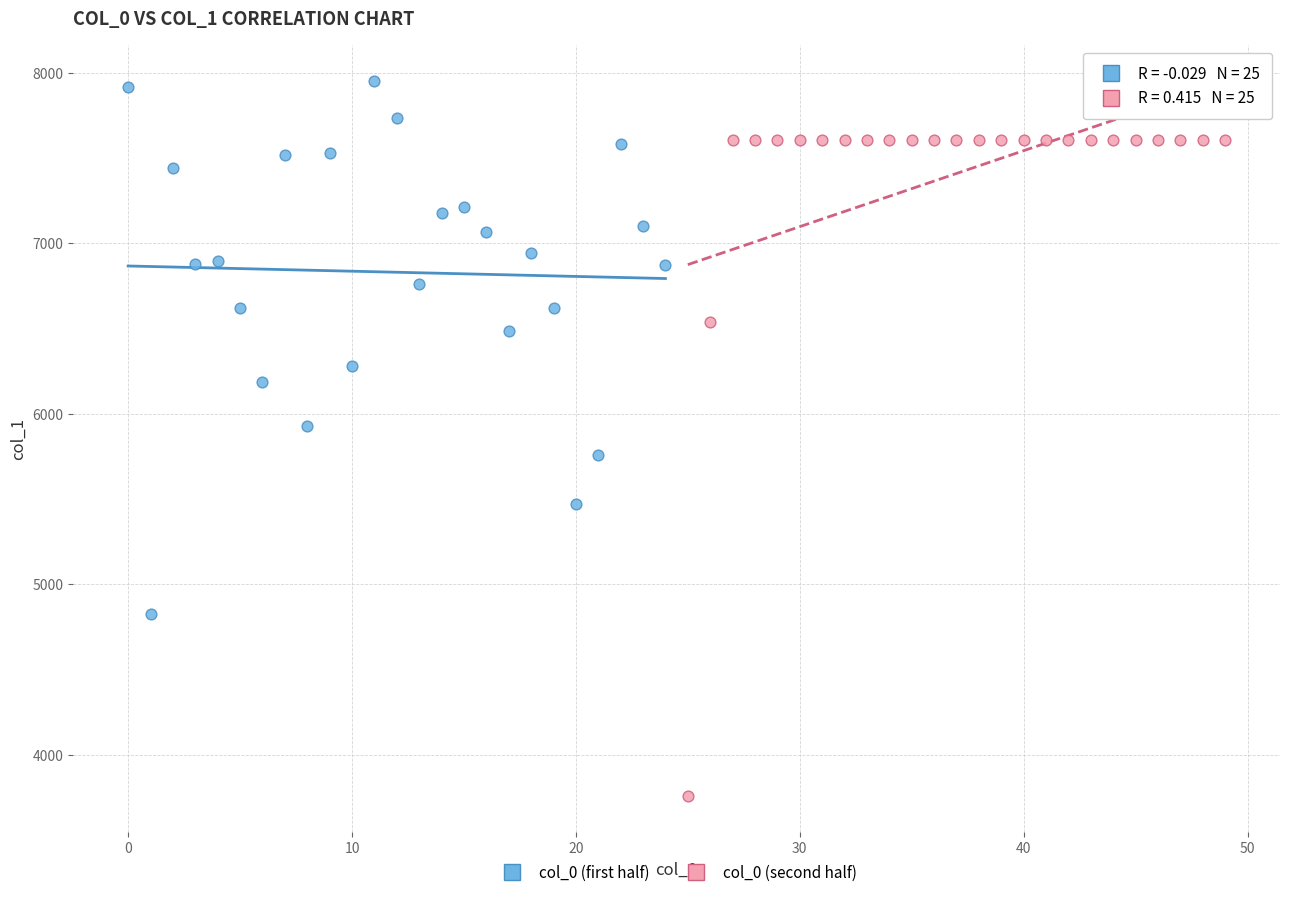

Which series reaches the maximum Y coordinate?

col_0 (first half)